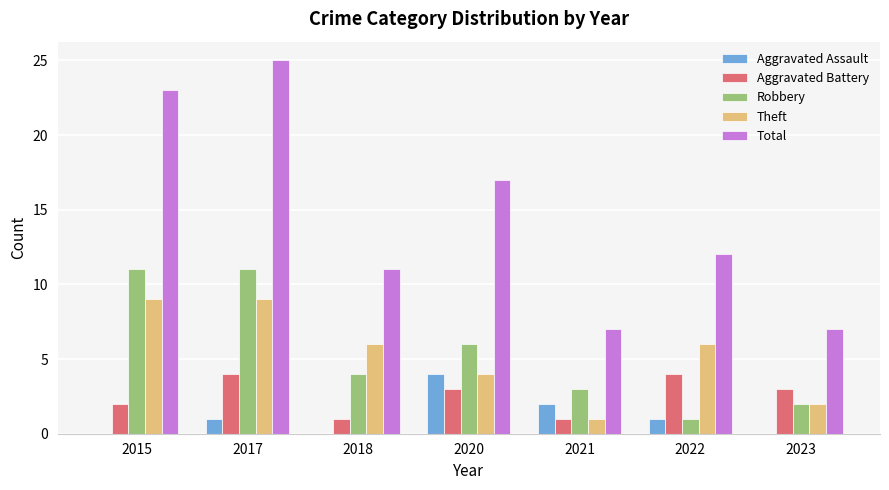

Is the value of Robbery at 2015 greater than the value of Aggravated Battery at 2018?

Yes